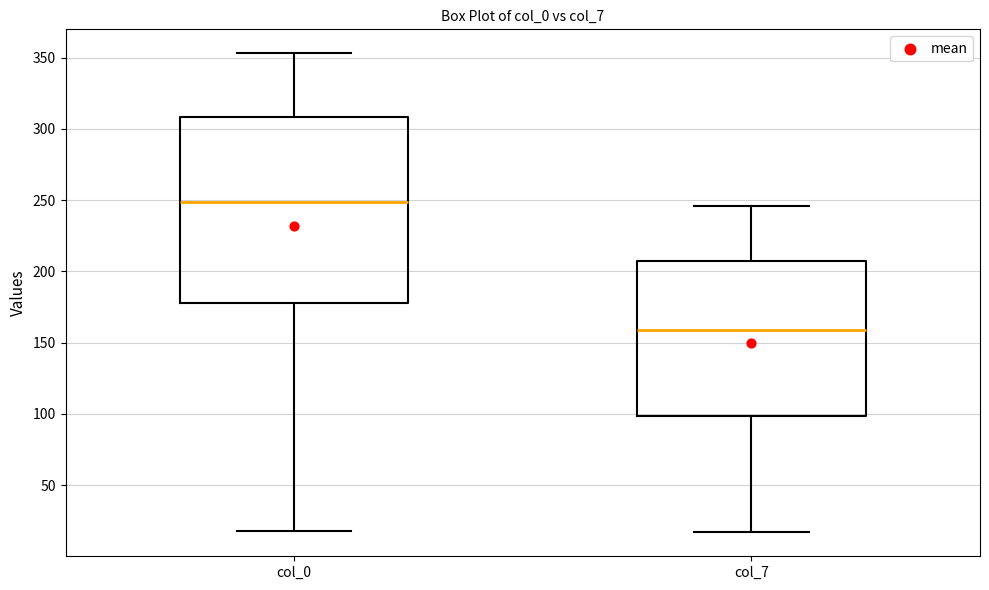

Reading left to right, transcribe this box plot: for each box, give where its median line is, the range the box spans, and where its two whiskers end, as read against the y-axis. The values are not printed on the chart, so give them approximately, as read against the axis.

col_0: median 250, box 180 to 310, whiskers 20 to 355
col_7: median 160, box 100 to 210, whiskers 15 to 245